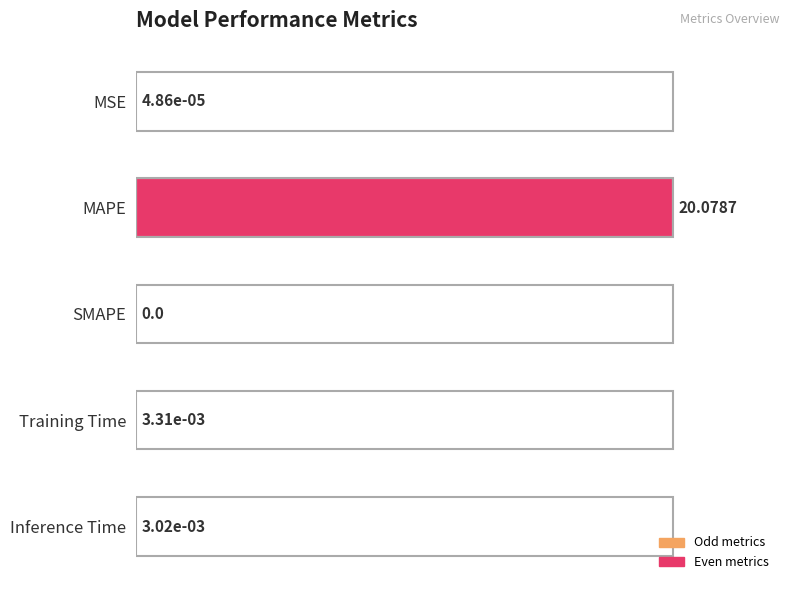

What is the sum of all values?

100.0